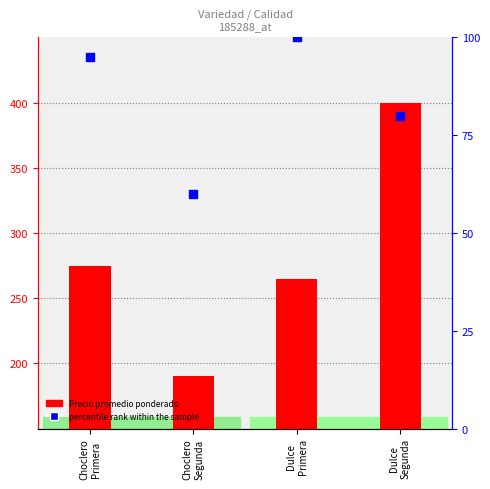

At which category is the sum across all series the highest?

Dulce
Segunda